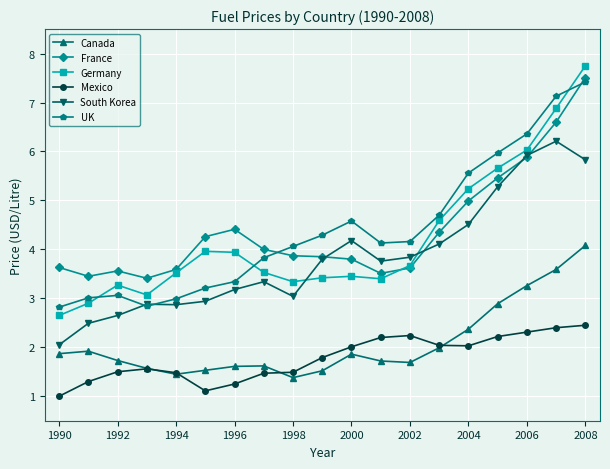

True or false: UK and Canada intersect in this chart.

False